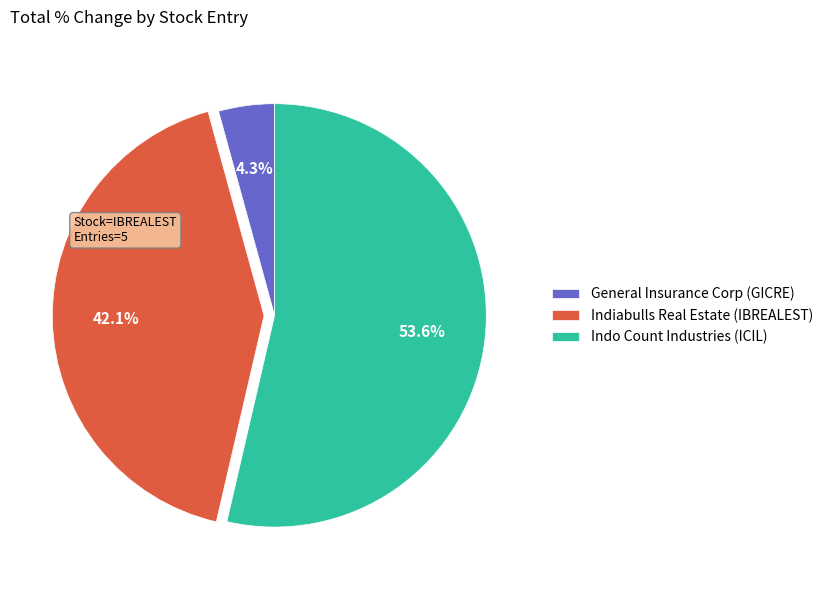

Which slice represents more than half of the pie?

Indo Count Industries (ICIL)